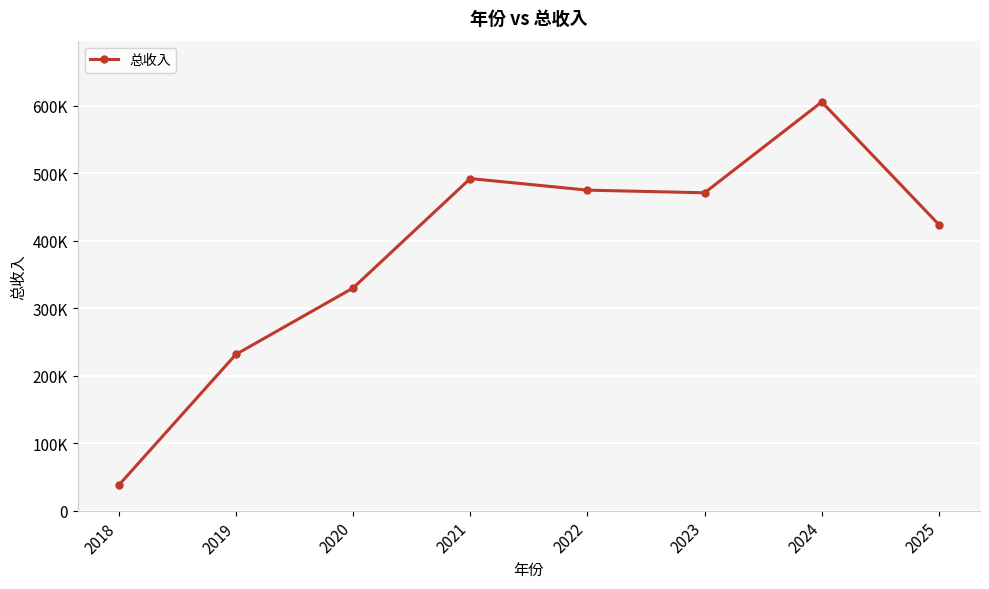

The chart shows a value of 249315.9 at 2023. True or false?

False